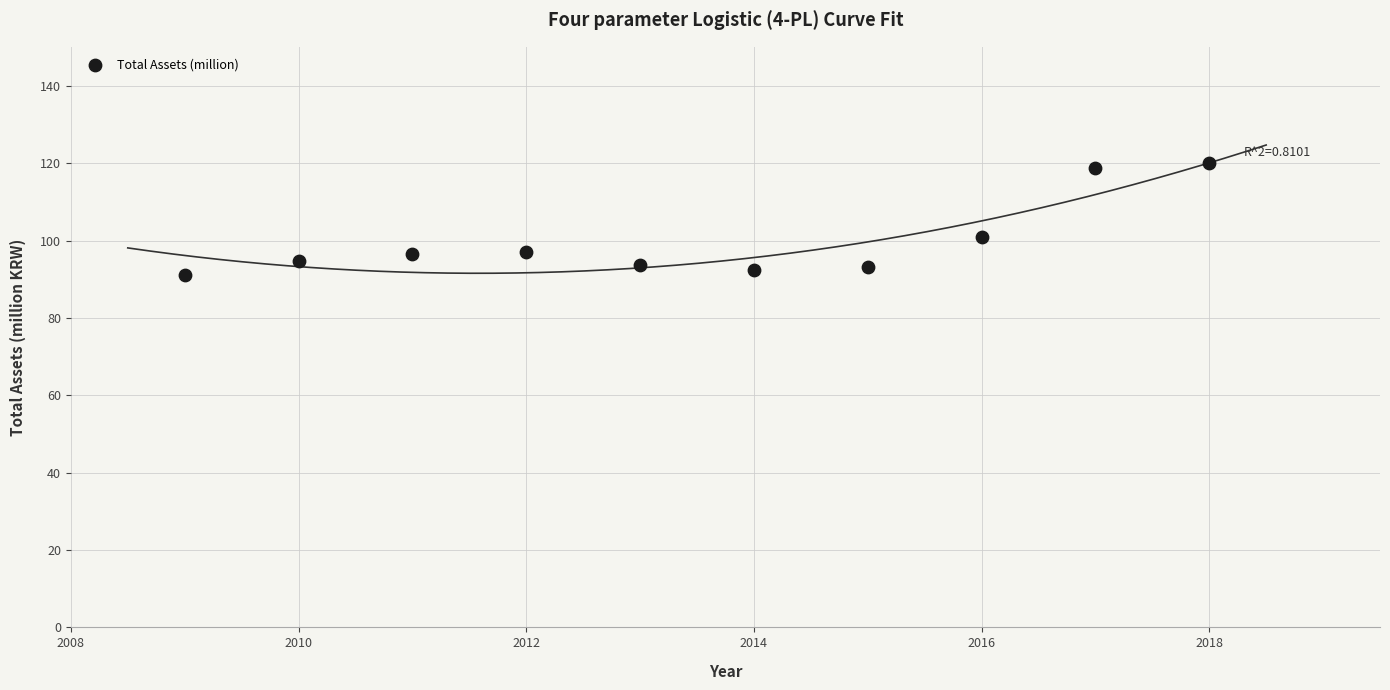

What Y value in the scatter plot is closest to 105?

100.8